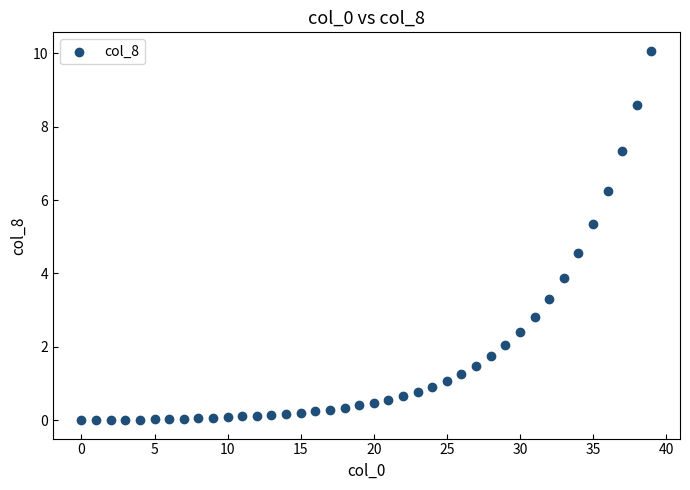

What is the range of Y values (max minus min)?

10.1